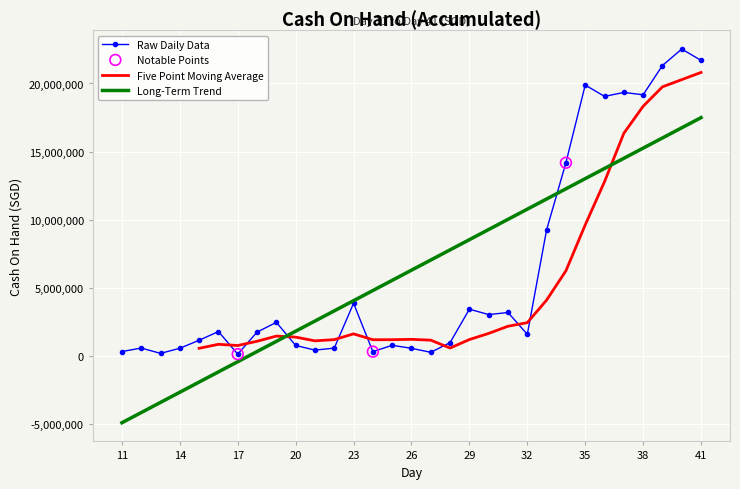

What is the change in value from 11 to 29?

+3113695